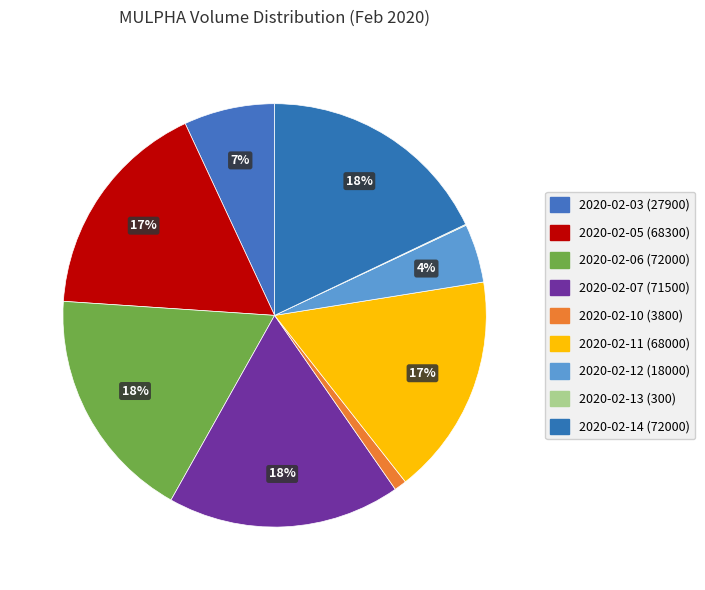

How many segments does this pie chart have?

9